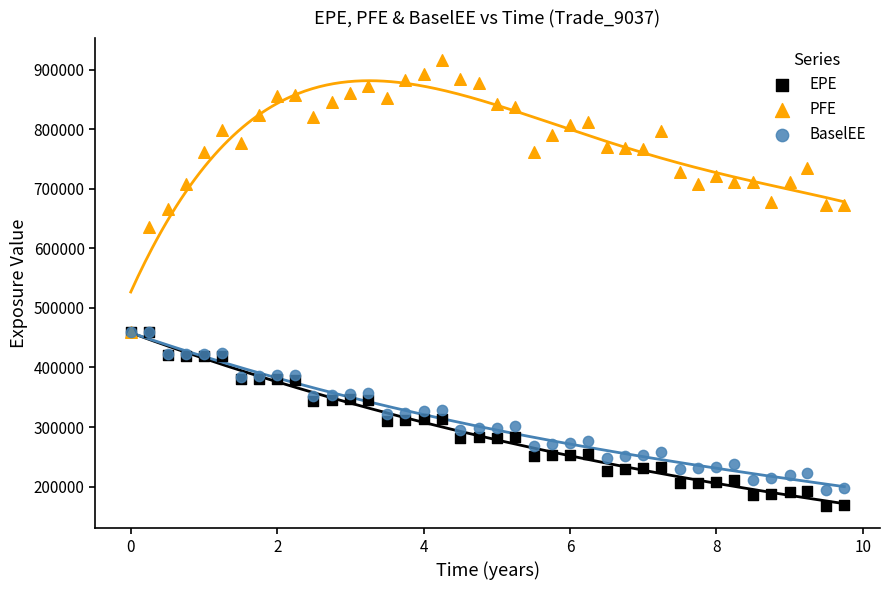

What are all the series names shown in the legend?

EPE, PFE, BaselEE